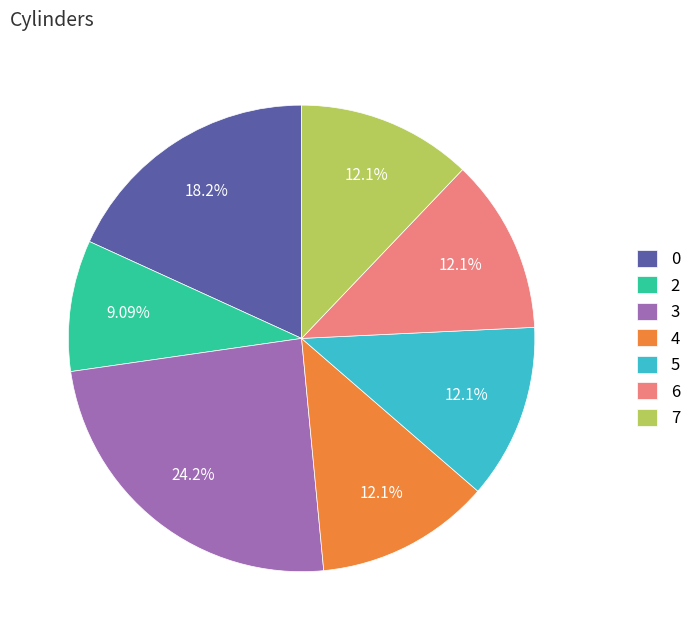

To the nearest percent, what is the combined percentage of 0 and 7?

30%